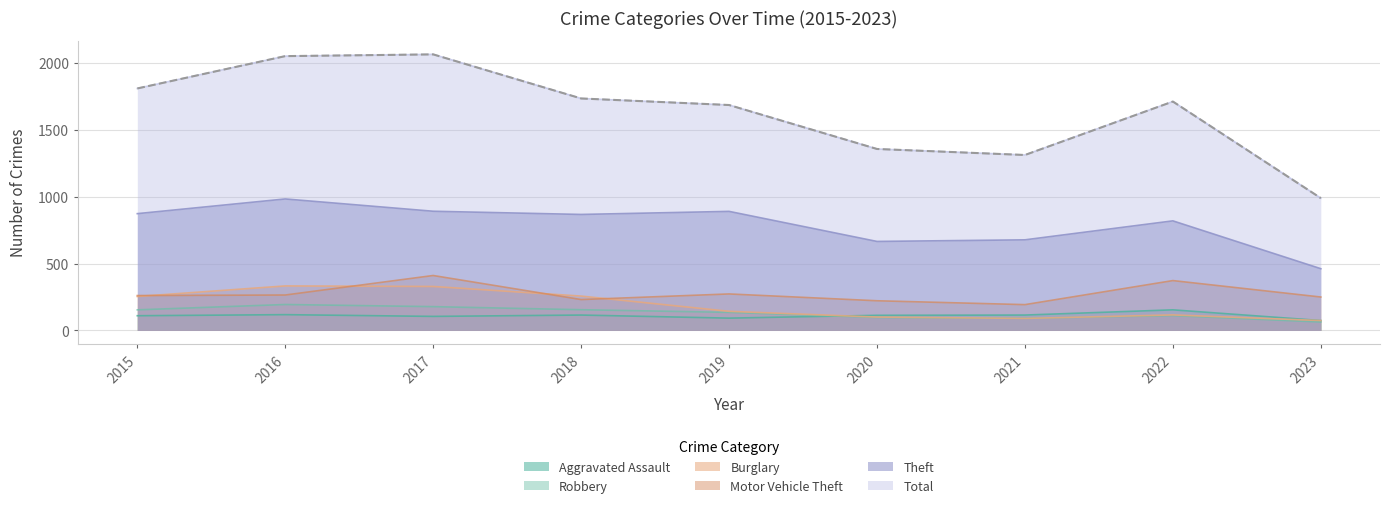

What is the greatest value displayed?

2066